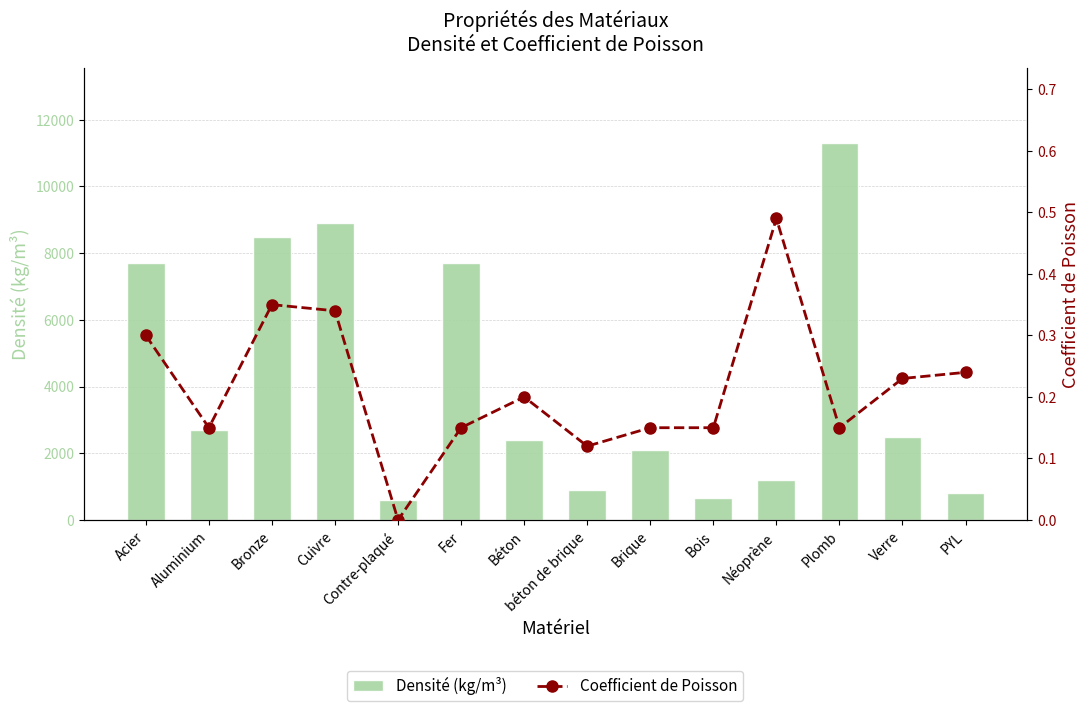

The value of Densité (kg/m³) at Fer is 7700.0. True or false?

True